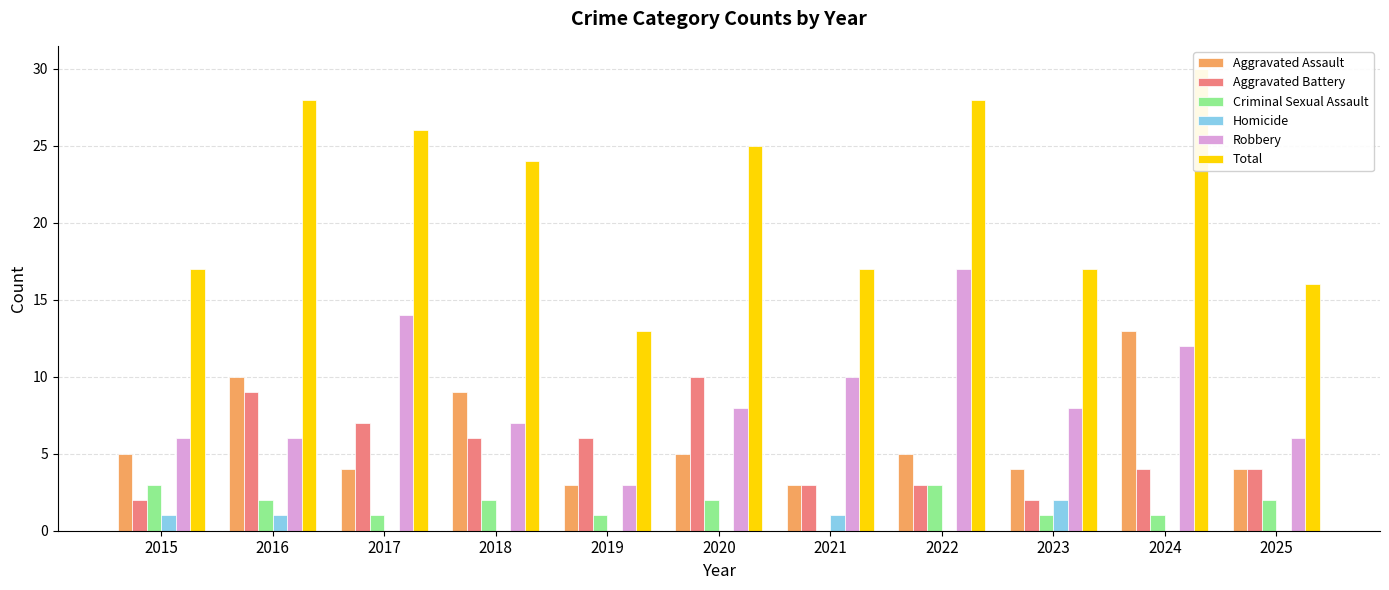

At which category is the sum across all series the highest?

2024